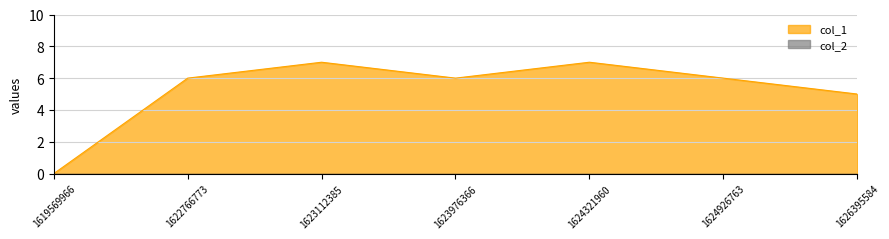

How many values are between 5 and 7?

6